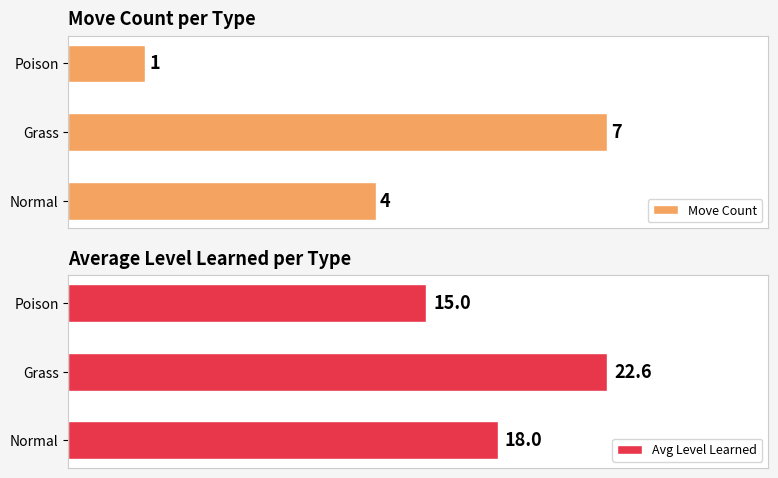

At which label is Avg Level Learned closest to 18?

Normal